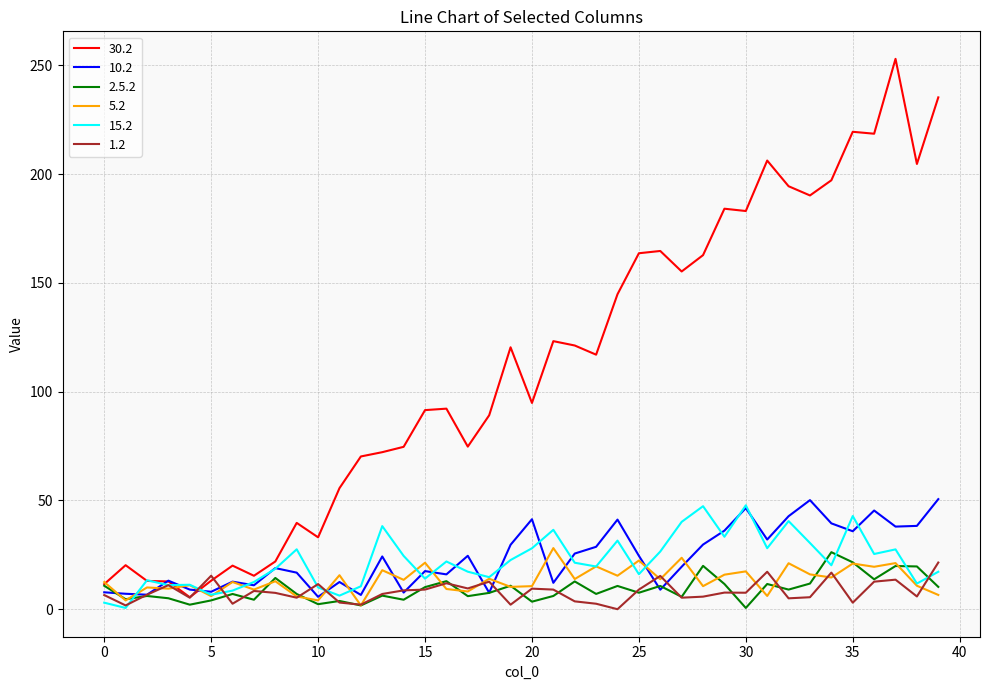

What is the sum of all 5.2 values?

537.3